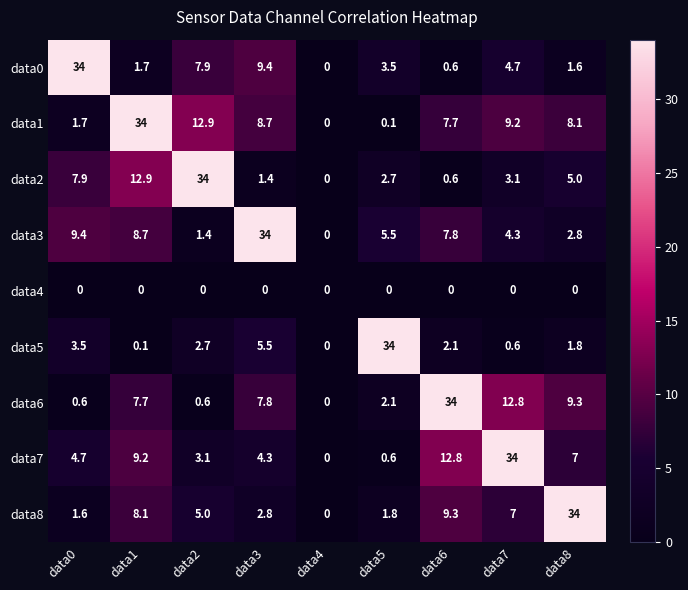

True or false: data8 has a value of 8.8 at data2.

False